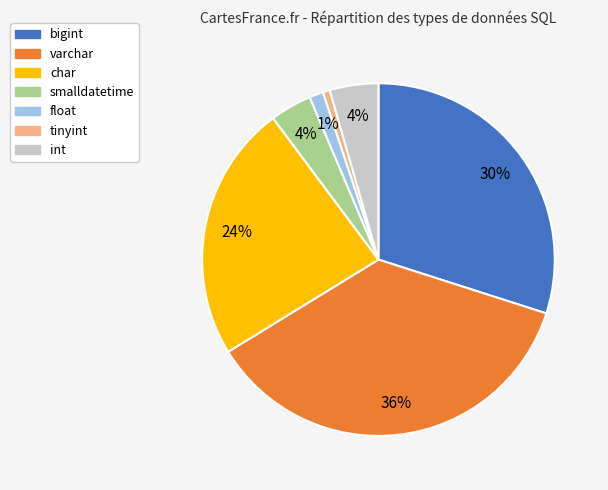

Do char and float together represent more than half of the pie?

No